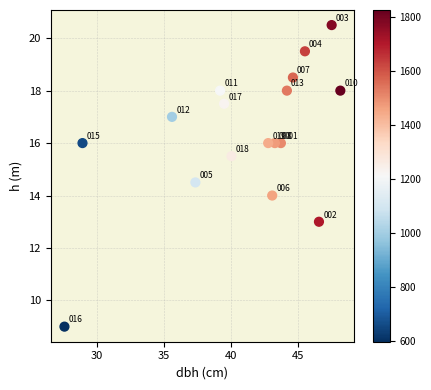

What Y value in the scatter plot is closest to 14?

14.0